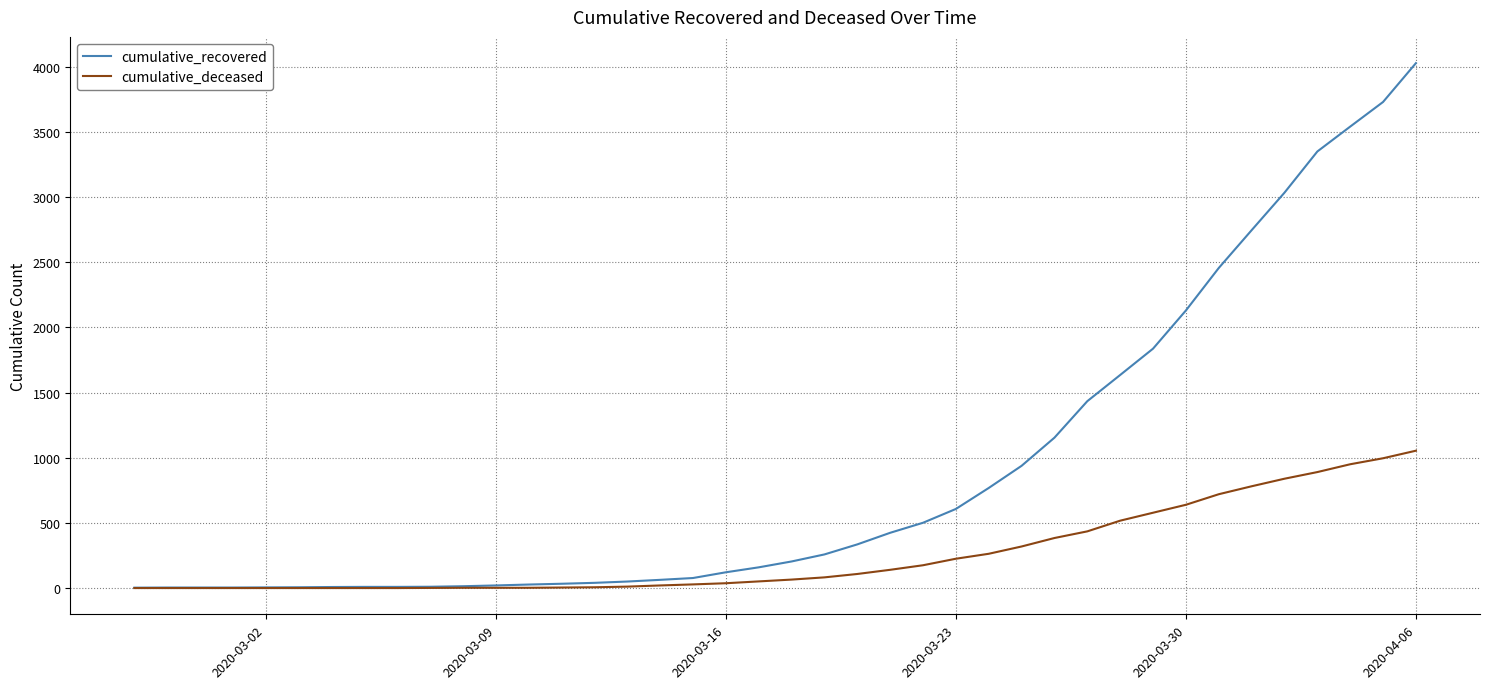

Which series has the widest spread of values?

cumulative_recovered